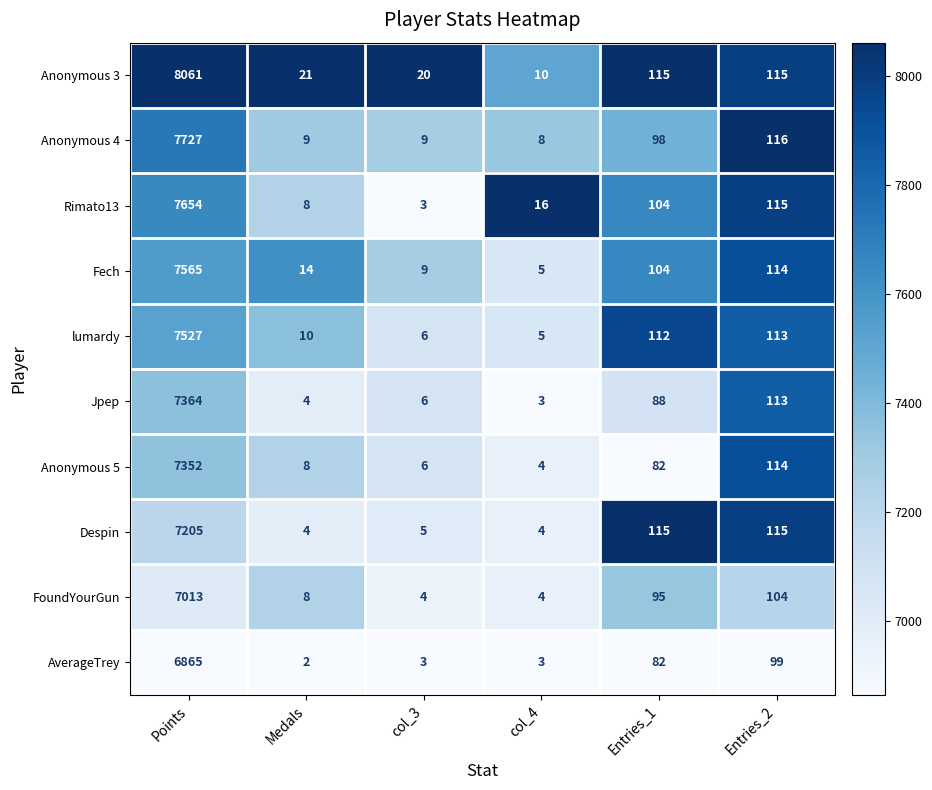

What is the difference between the maximum and minimum values in the lumardy series?

7522